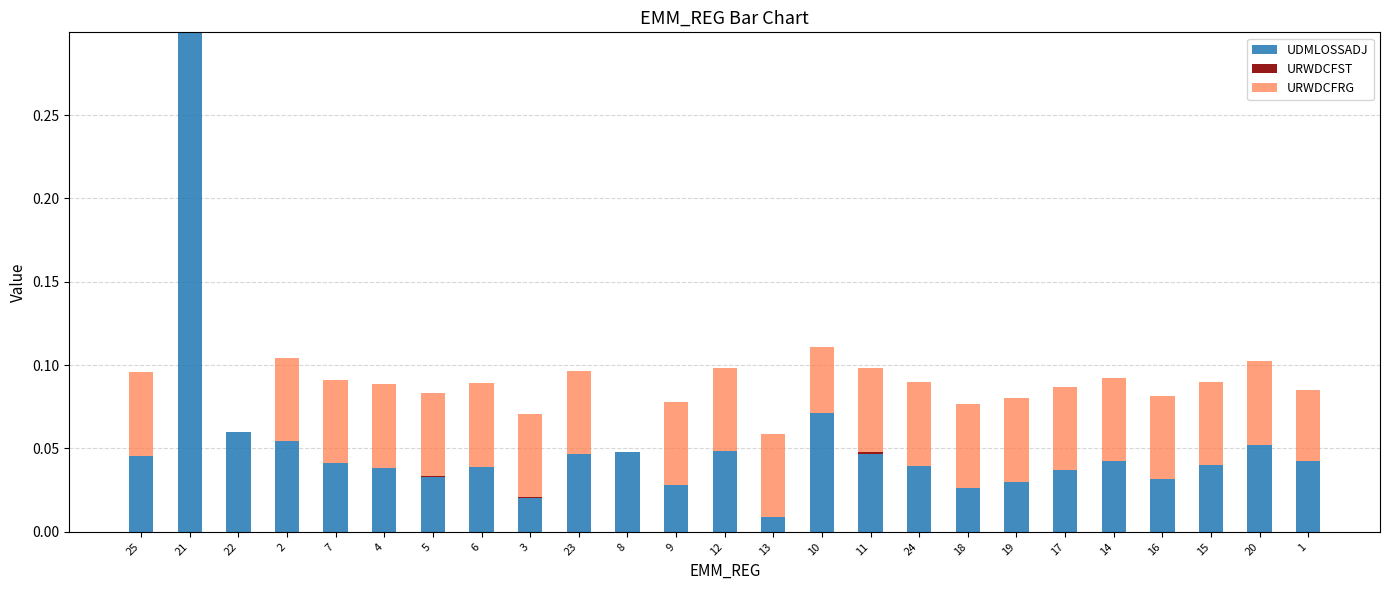

True or false: UDMLOSSADJ has a value of 0.1 at 6.

False